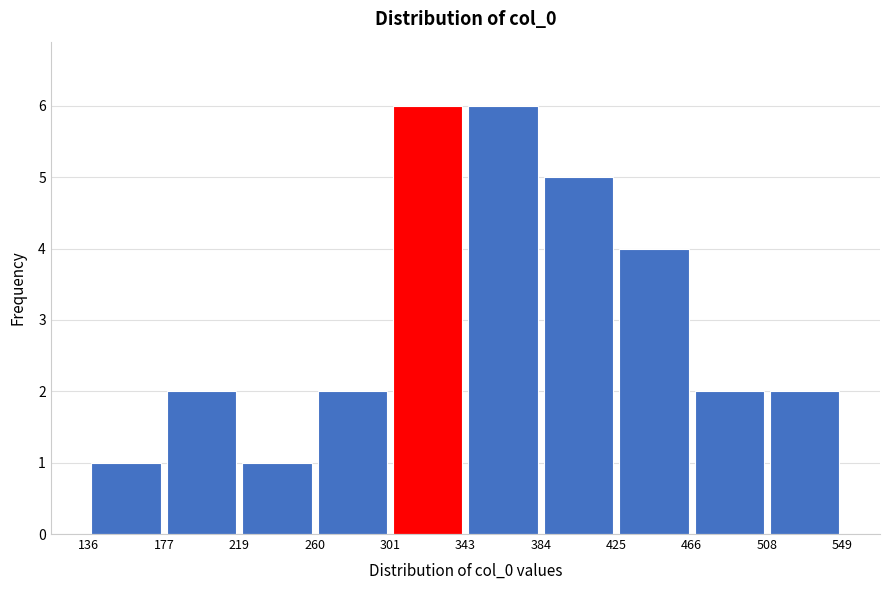

Reading left to right, transcribe this chart: for each bar, give the range it covers on the x-axis and its height. The values are not printed on the chart, so give them approximately, as read against the axis.

136 to 177: 1
177 to 219: 2
219 to 260: 1
260 to 301: 2
301 to 343: 6
343 to 384: 6
384 to 425: 5
425 to 466: 4
466 to 508: 2
508 to 549: 2